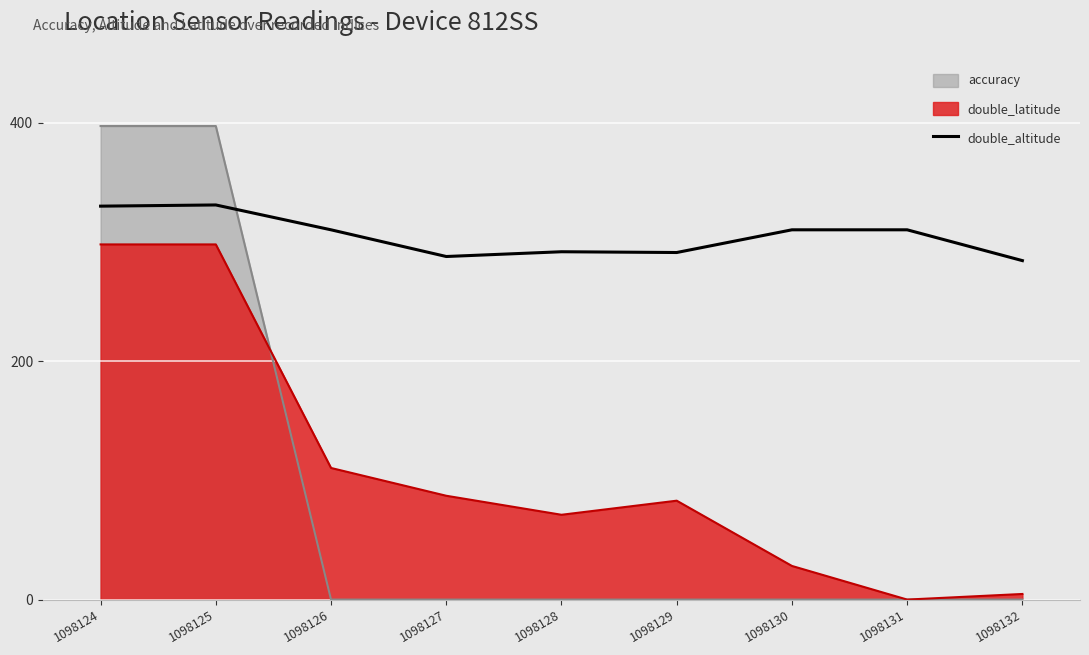

Where does the data first go above 310?

1098124